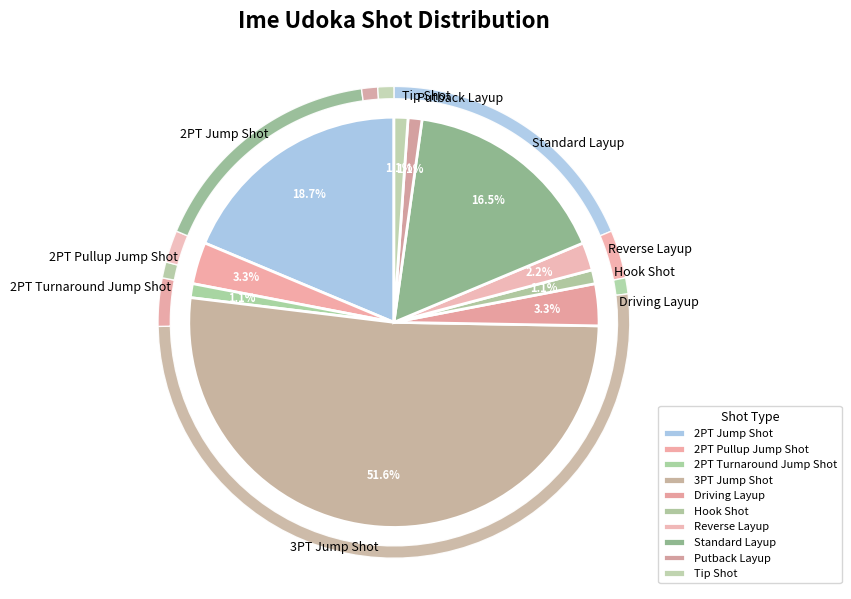

How many segments does this pie chart have?

10